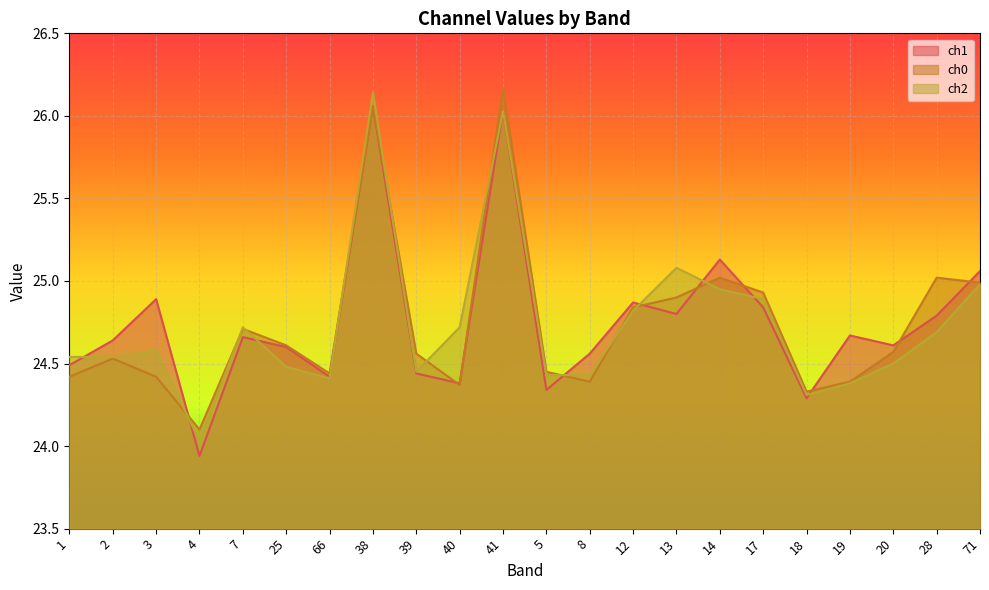

What is the average value of the ch2 series?

24.7